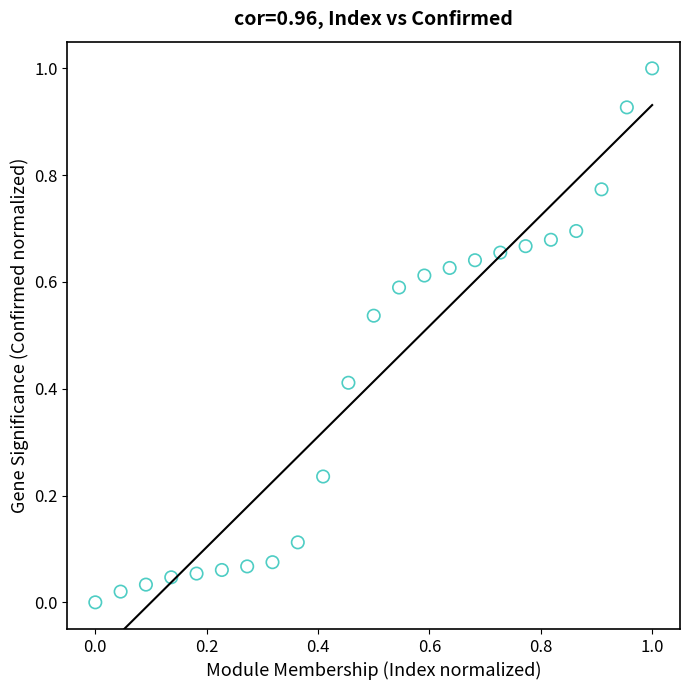

What is the range of X values (max minus min)?

1.0